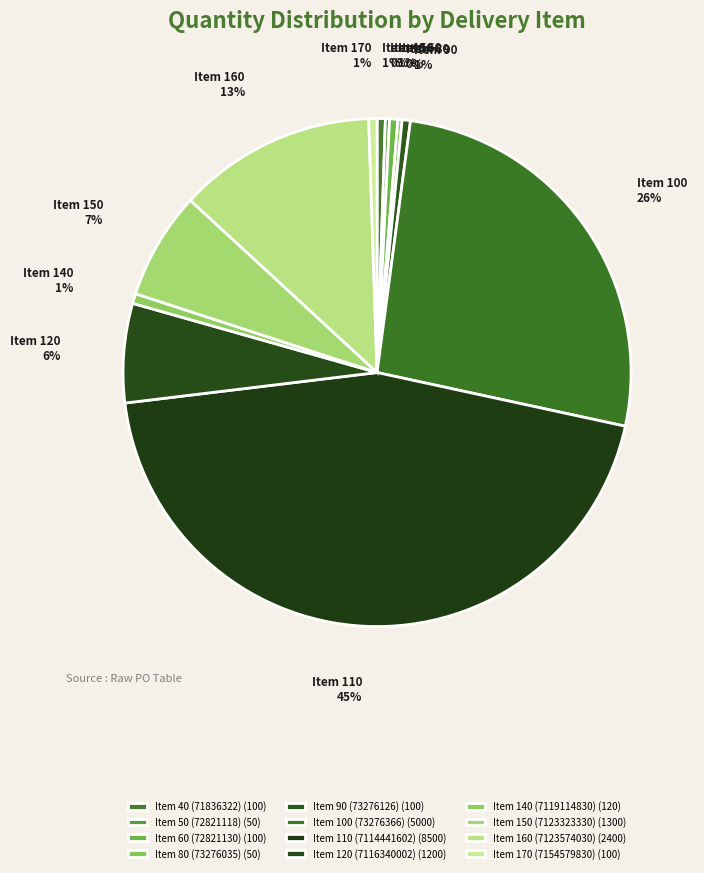

How many segments does this pie chart have?

12